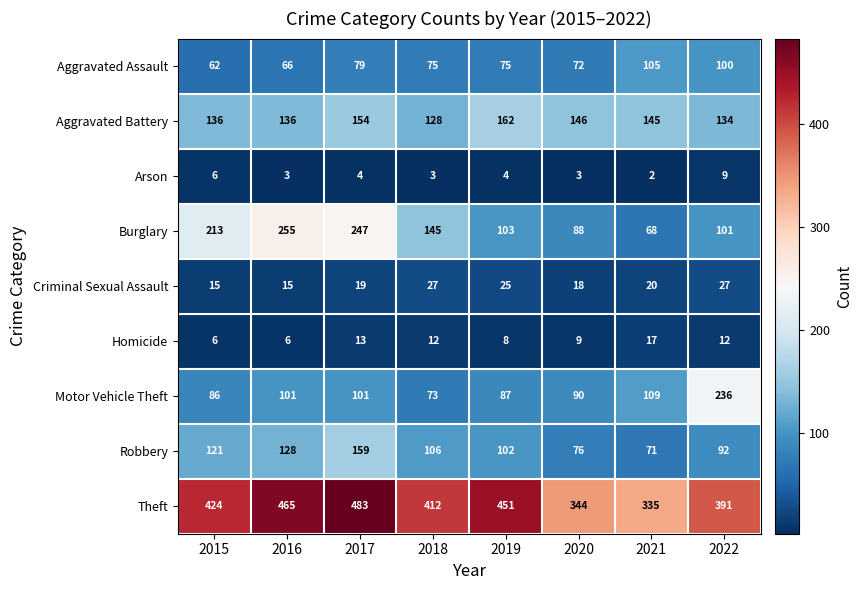

List the series in order of their peak value, lowest first.

Arson, Homicide, Criminal Sexual Assault, Aggravated Assault, Robbery, Aggravated Battery, Motor Vehicle Theft, Burglary, Theft